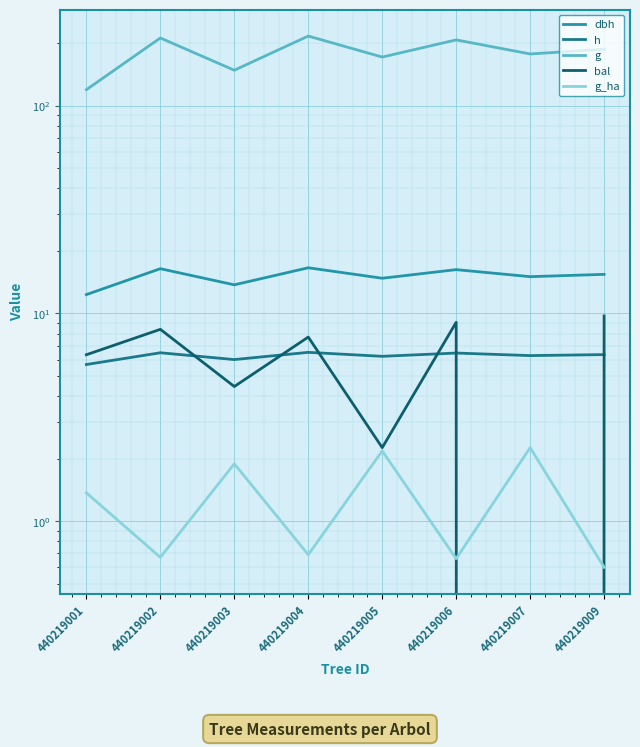

Where is the first local maximum for bal?

440219002